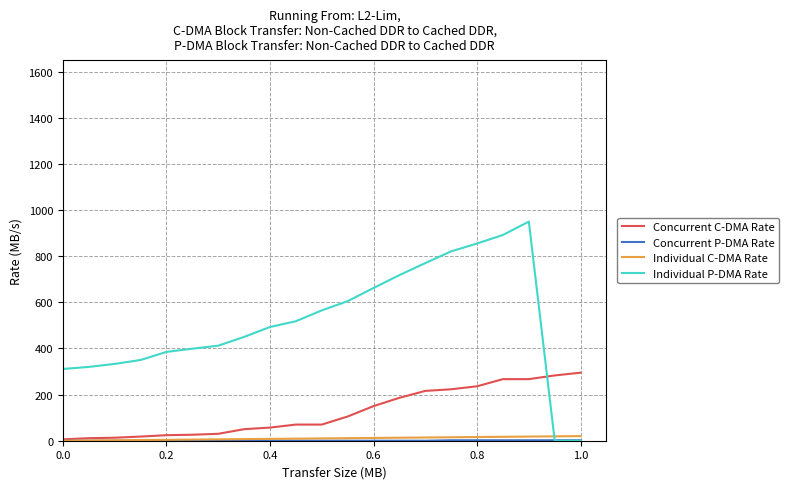

Which series has the largest total across all categories?

Individual P-DMA Rate